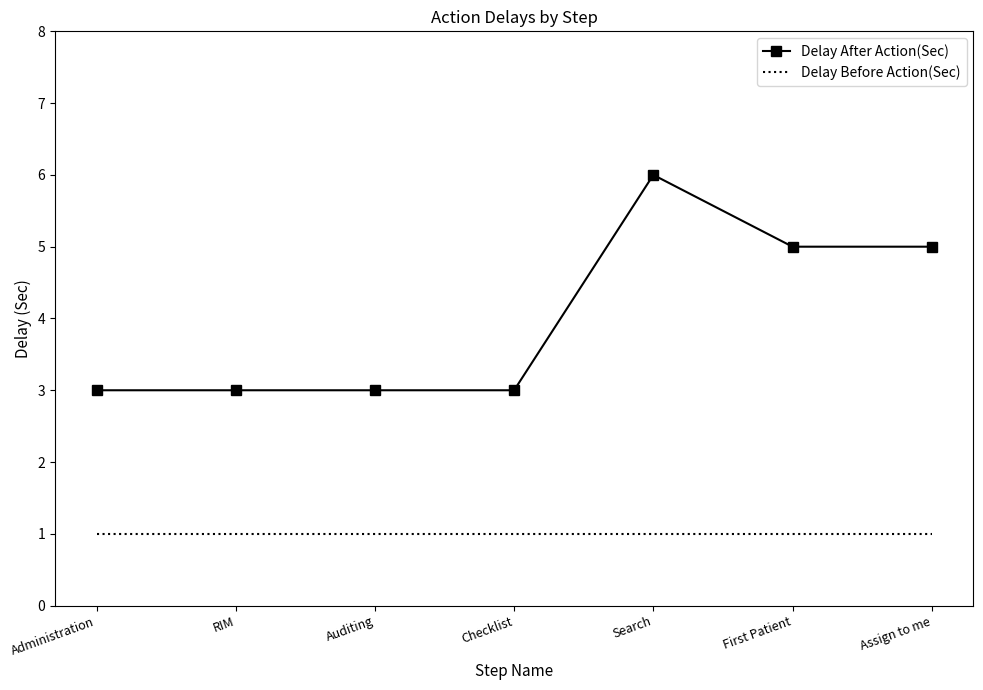

What position from the left is Administration?

1